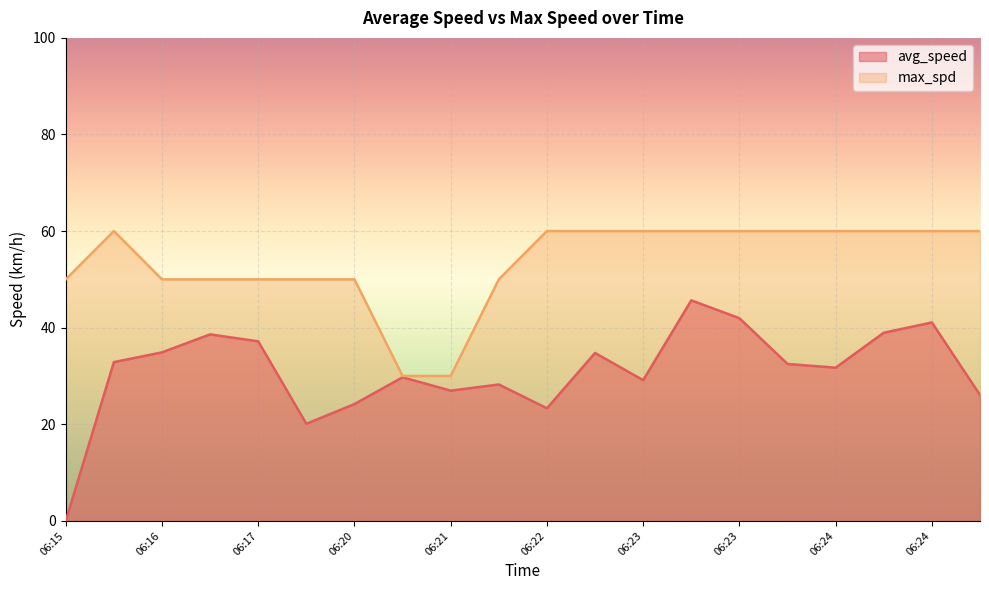

True or false: max_spd and avg_speed intersect in this chart.

False